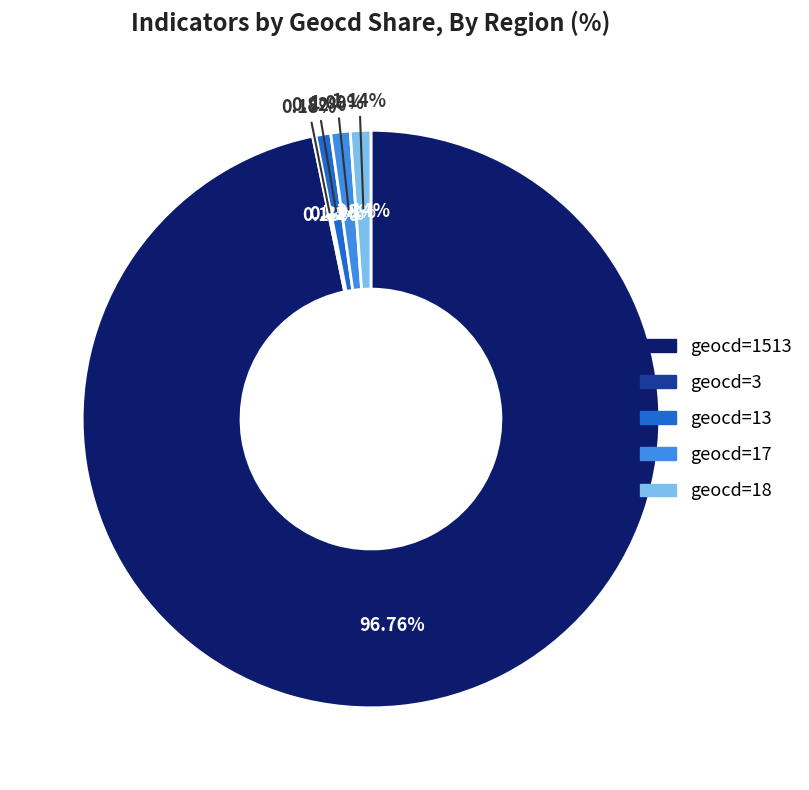

Combined, what portion of the pie is geocd_3 and geocd_18?

1.3%